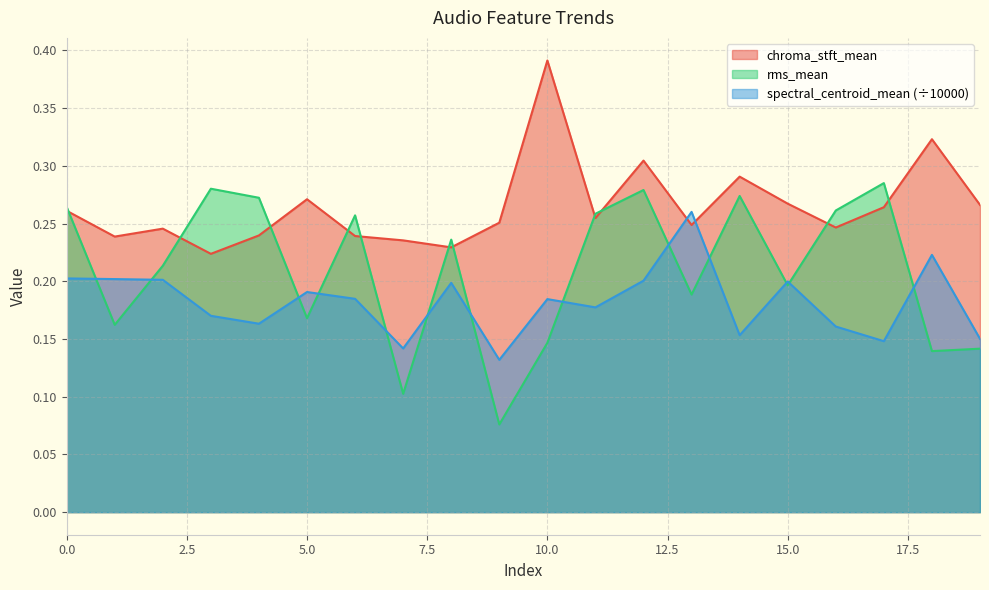

In spectral_centroid_mean, how many points are lower than both neighbors (excluding endpoints)?

6